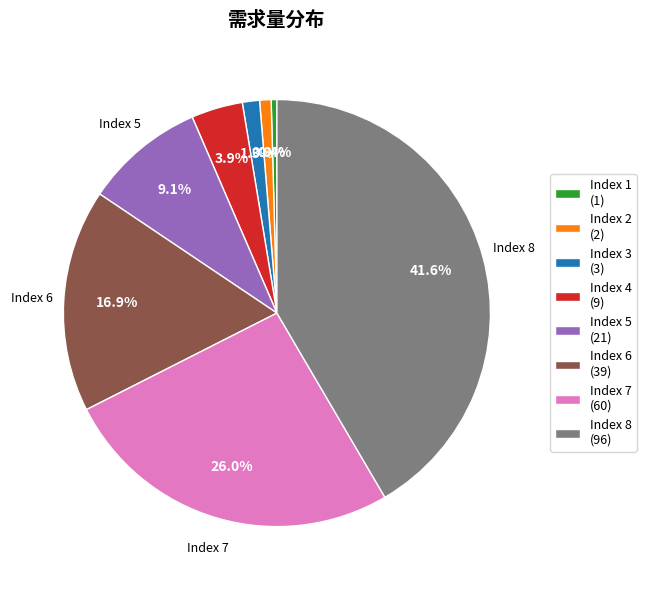

Is there any slice that represents more than half of the pie?

No